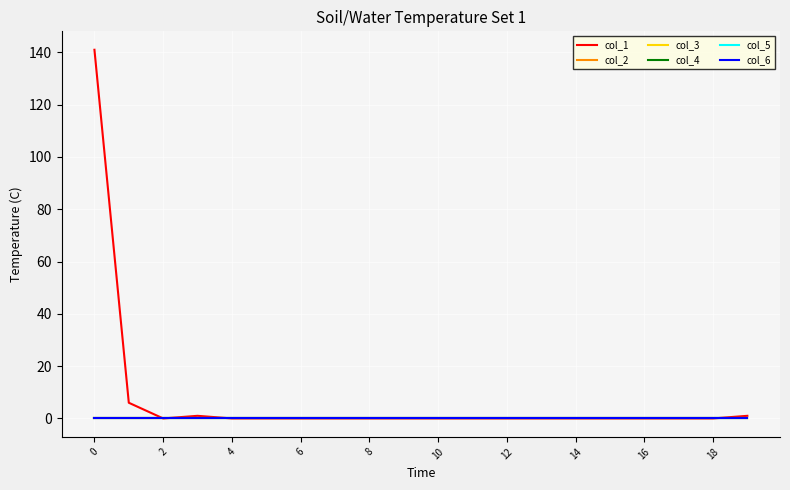

Which series has the widest spread of values?

col_1